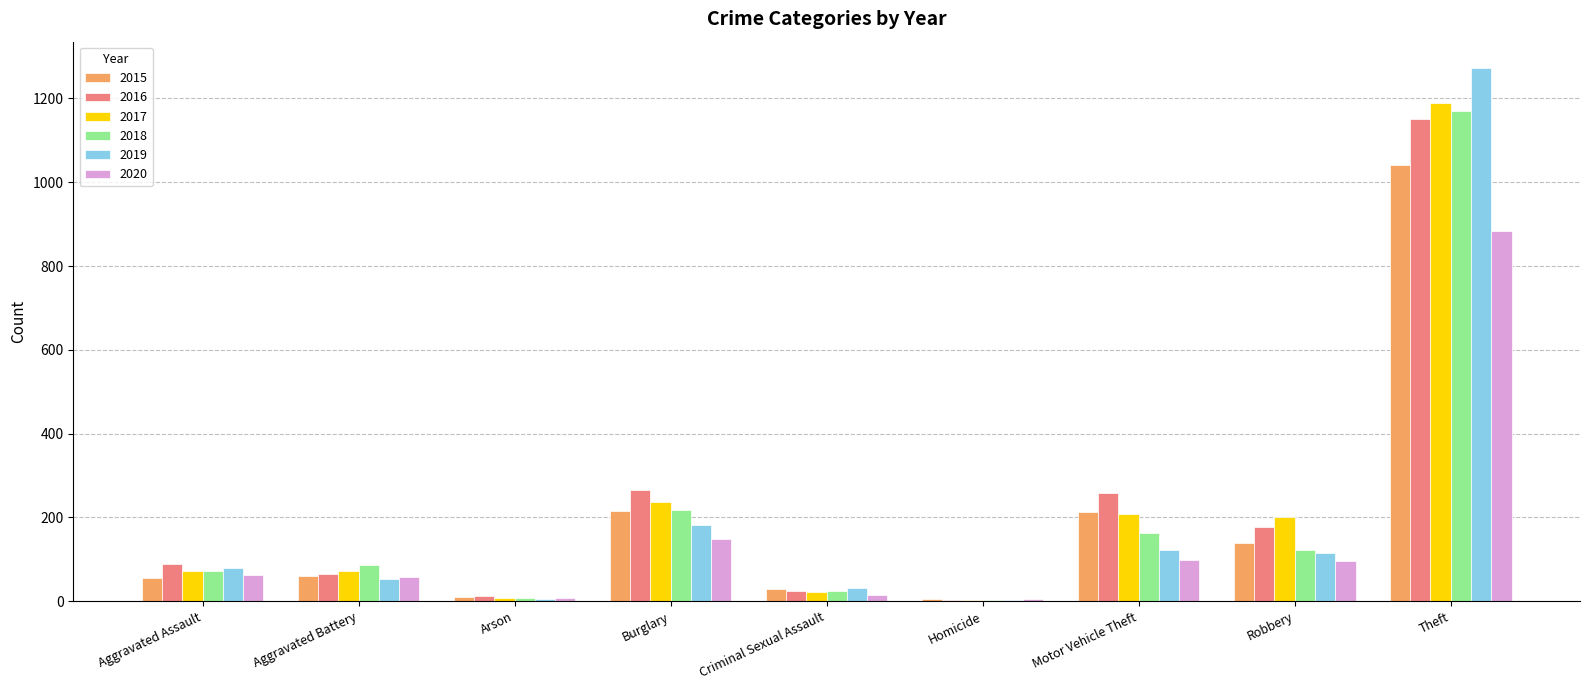

At which category does the chart reach its peak across all series?

Theft